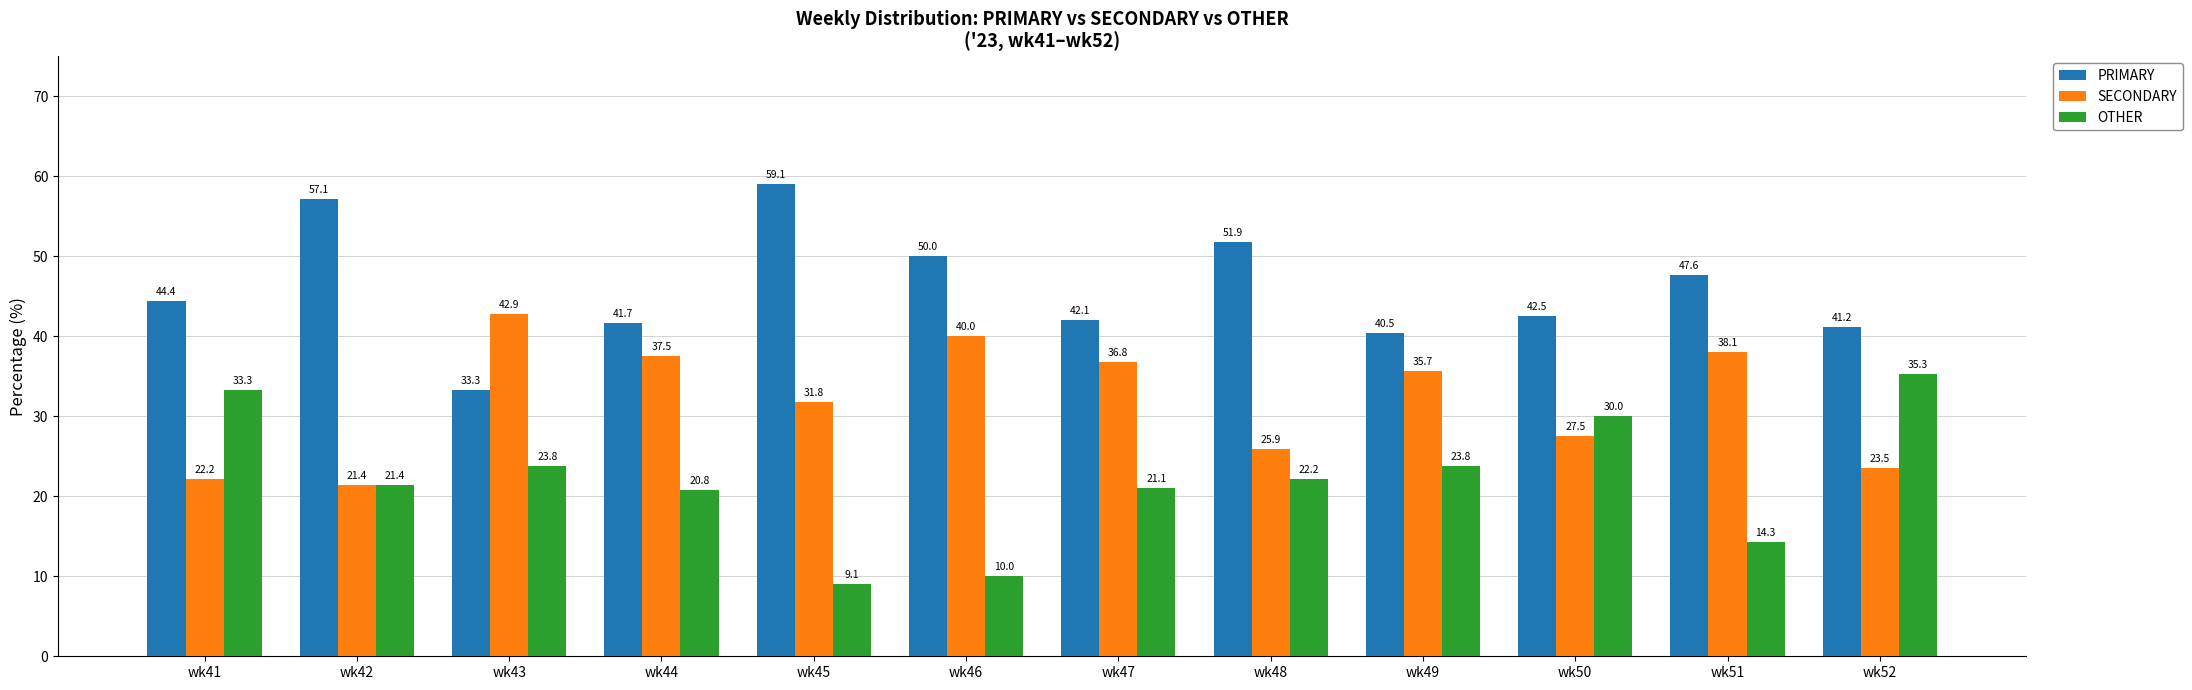

Which category has the lowest value in the OTHER series?

wk45